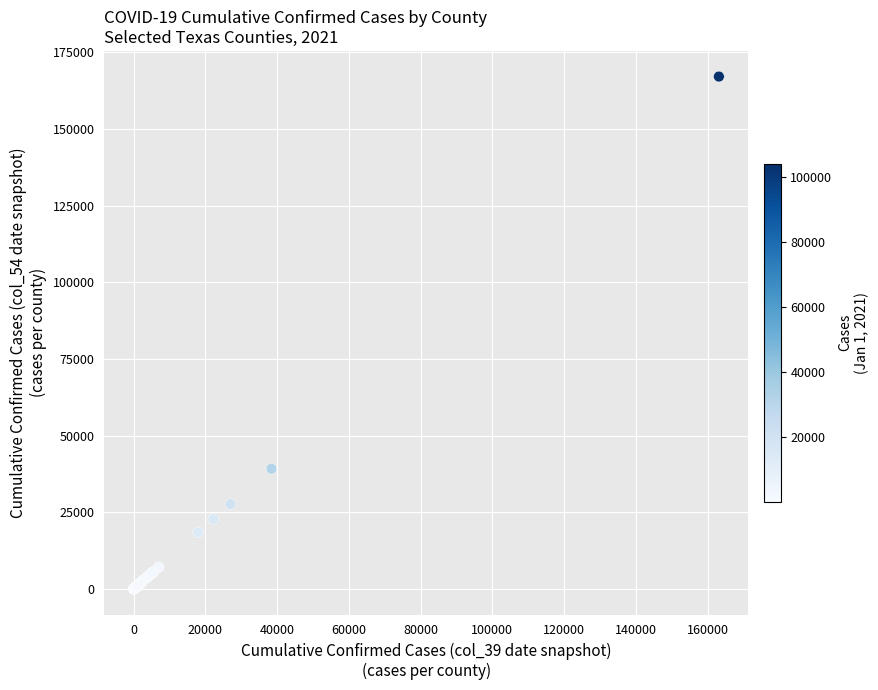

What Y value in the scatter plot is closest to 83533?

39220